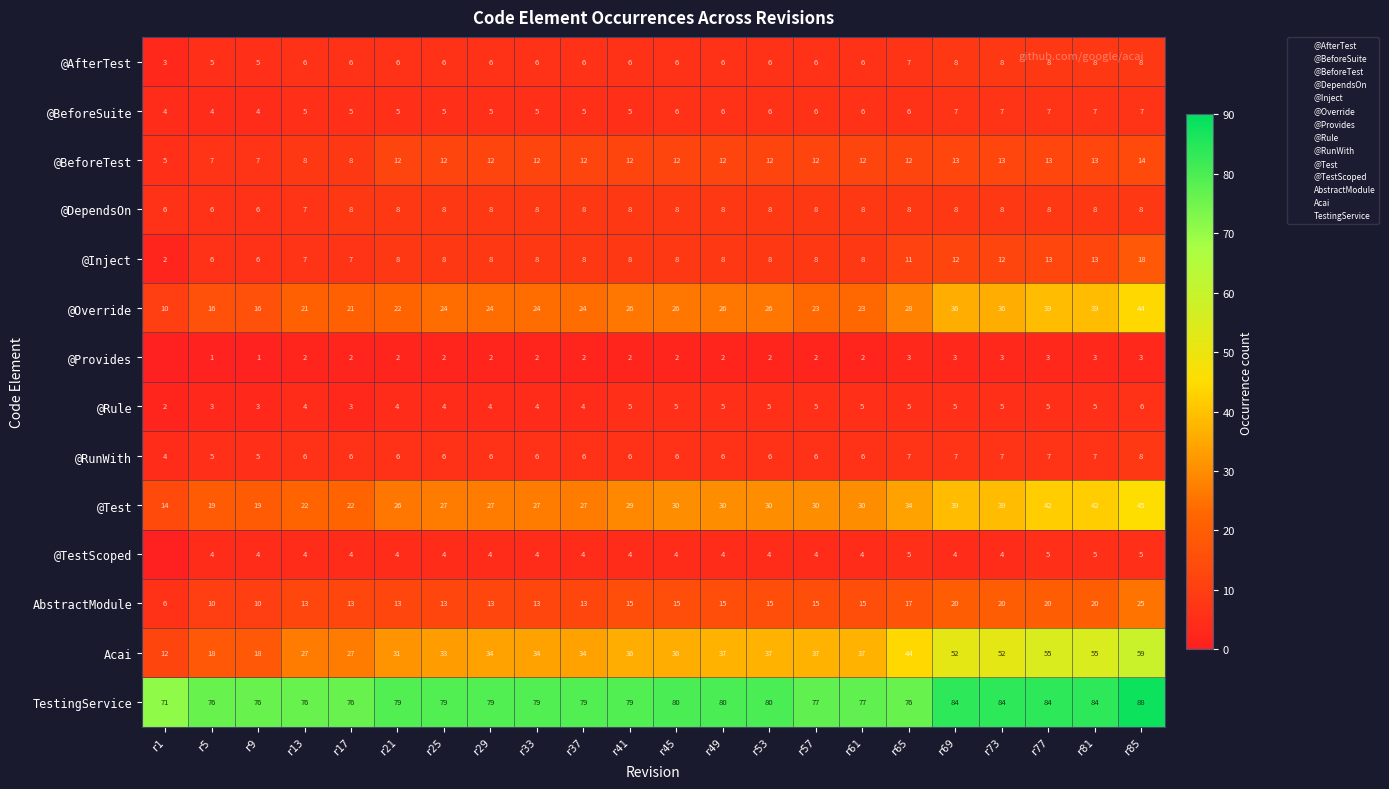

The value of Acai at r61 is 37. True or false?

True